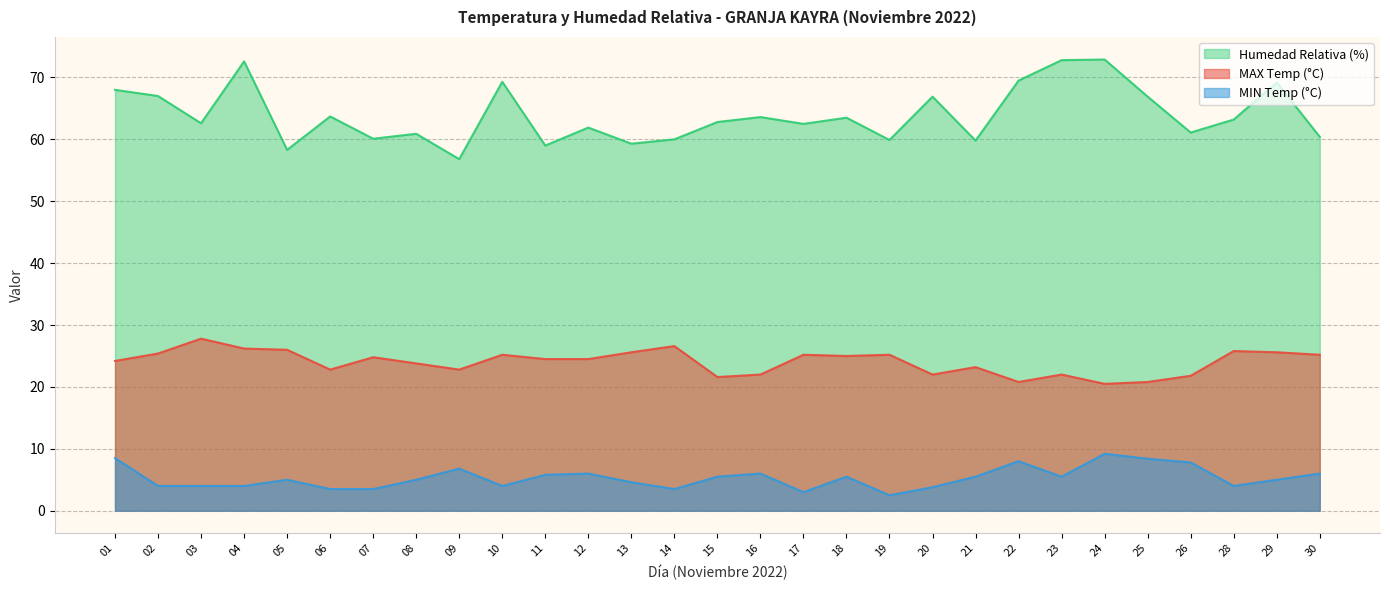

The value of MIN Temp (°C) at 18 is 5.5. True or false?

True